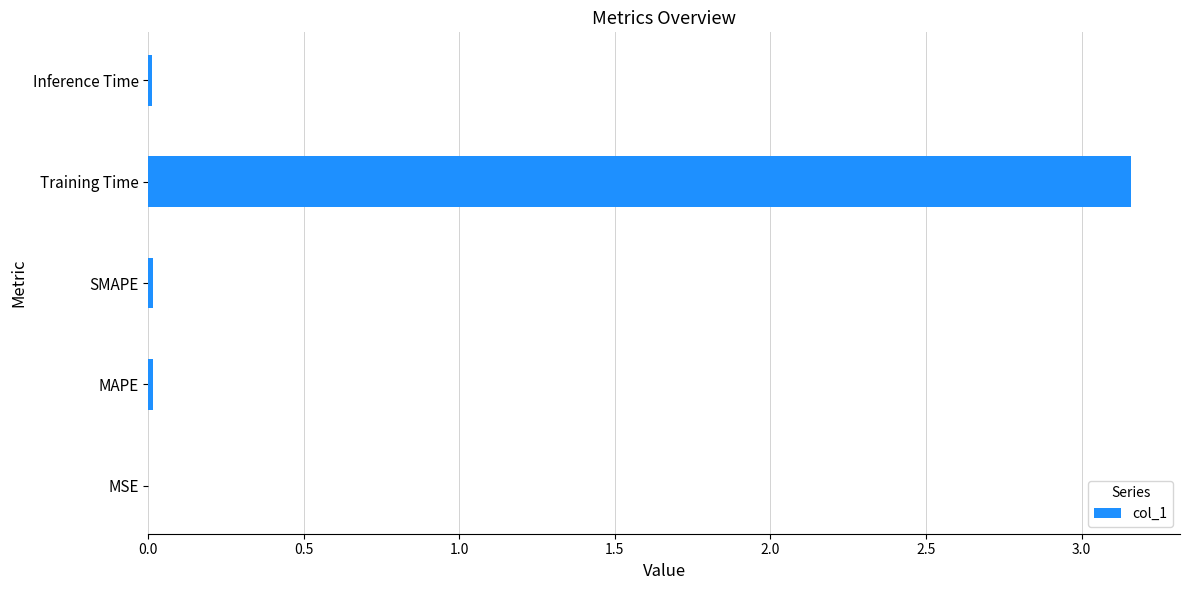

Which has a higher value, Inference Time or Training Time?

Training Time